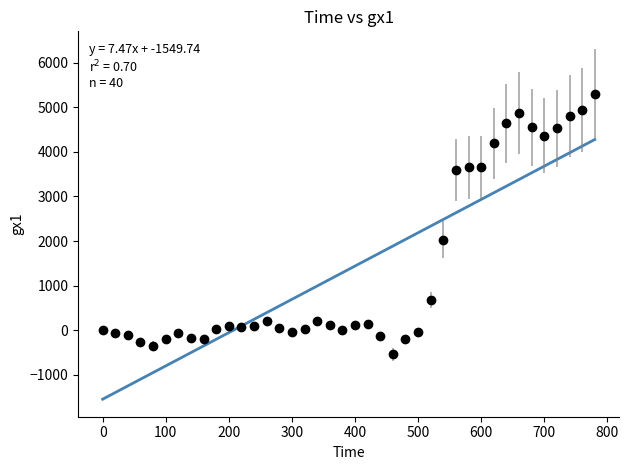

What Y value in the scatter plot is closest to 2384?

2025